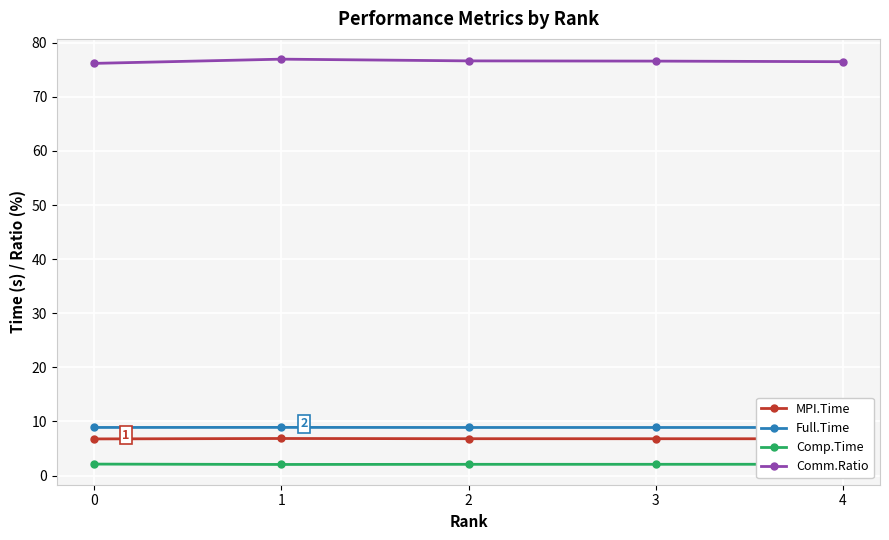

What is the spread (max minus min) of values at 0?

74.1